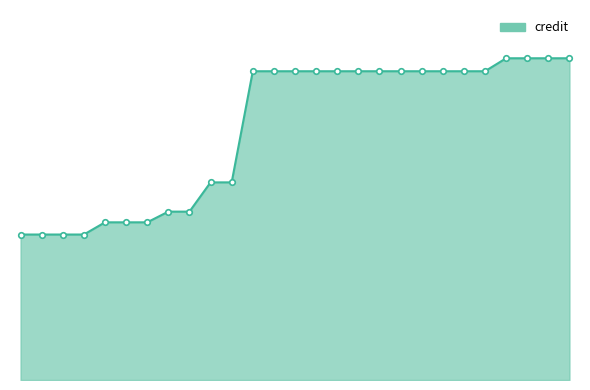

Which label corresponds to the largest value in the chart?

45916